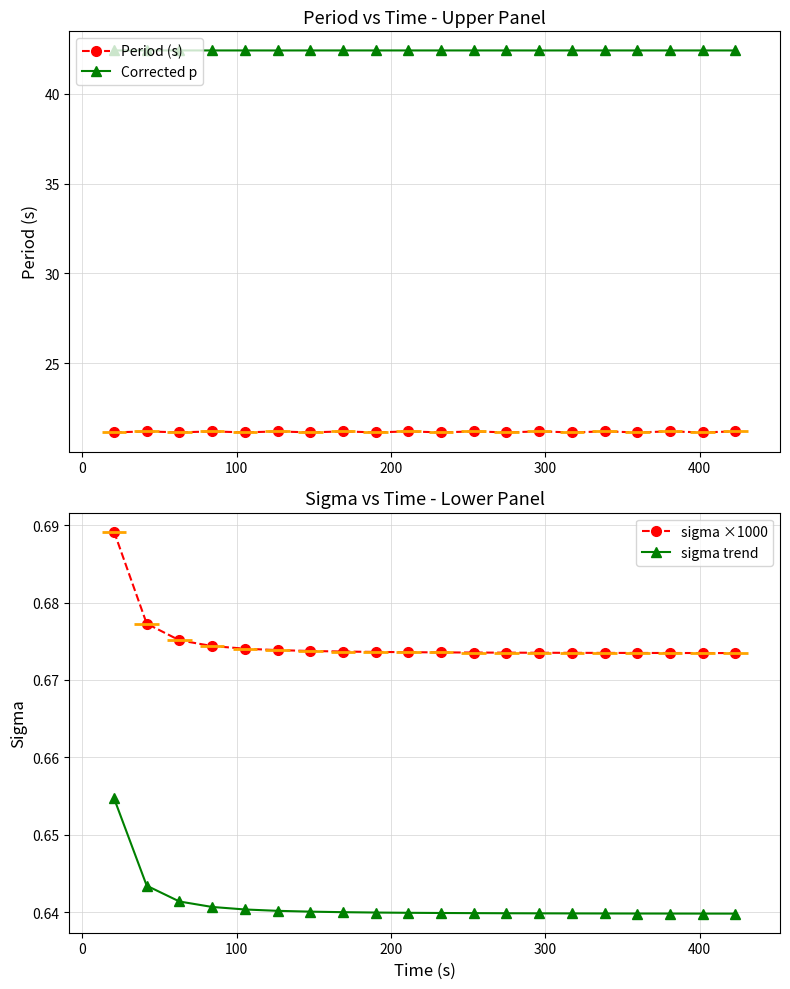

Reading left to right, extract all data points from this chart.

Period (s): 21.2	21.2	21.2	21.2	21.2	21.2	21.2	21.2	21.2	21.2	21.2	21.2	21.2	21.2	21.2	21.2	21.2	21.2	21.2	21.2
Corrected p: 42.4	42.4	42.4	42.4	42.4	42.4	42.4	42.4	42.4	42.4	42.4	42.4	42.4	42.4	42.4	42.4	42.4	42.4	42.4	42.4
sigma ×1000: 0.7	0.7	0.7	0.7	0.7	0.7	0.7	0.7	0.7	0.7	0.7	0.7	0.7	0.7	0.7	0.7	0.7	0.7	0.7	0.7
sigma trend: 0.7	0.6	0.6	0.6	0.6	0.6	0.6	0.6	0.6	0.6	0.6	0.6	0.6	0.6	0.6	0.6	0.6	0.6	0.6	0.6